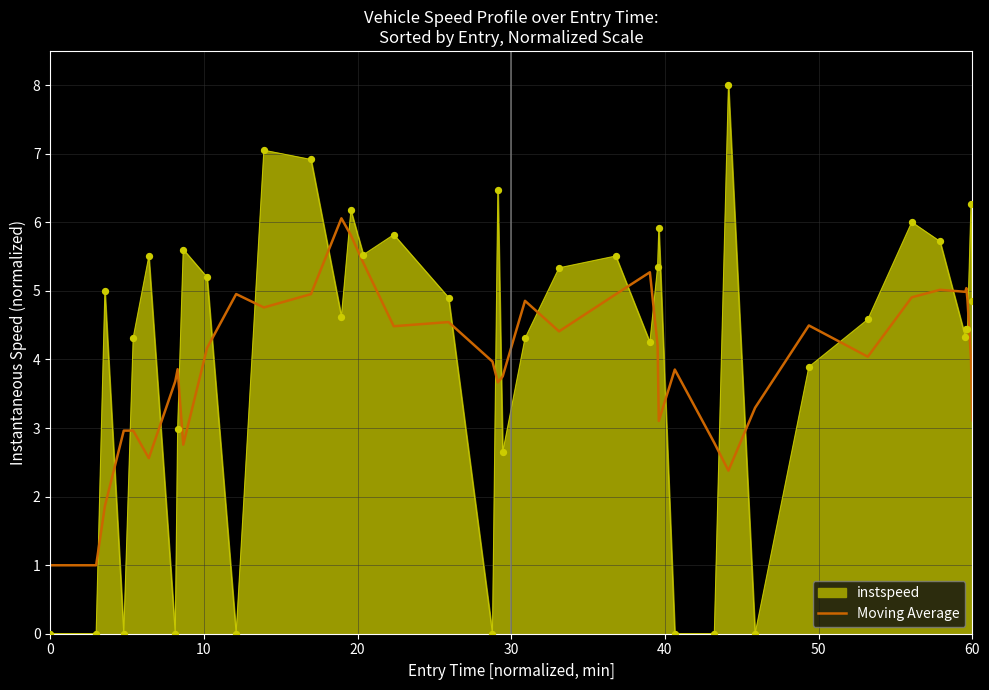

Which series has the largest range (max minus min)?

instspeed